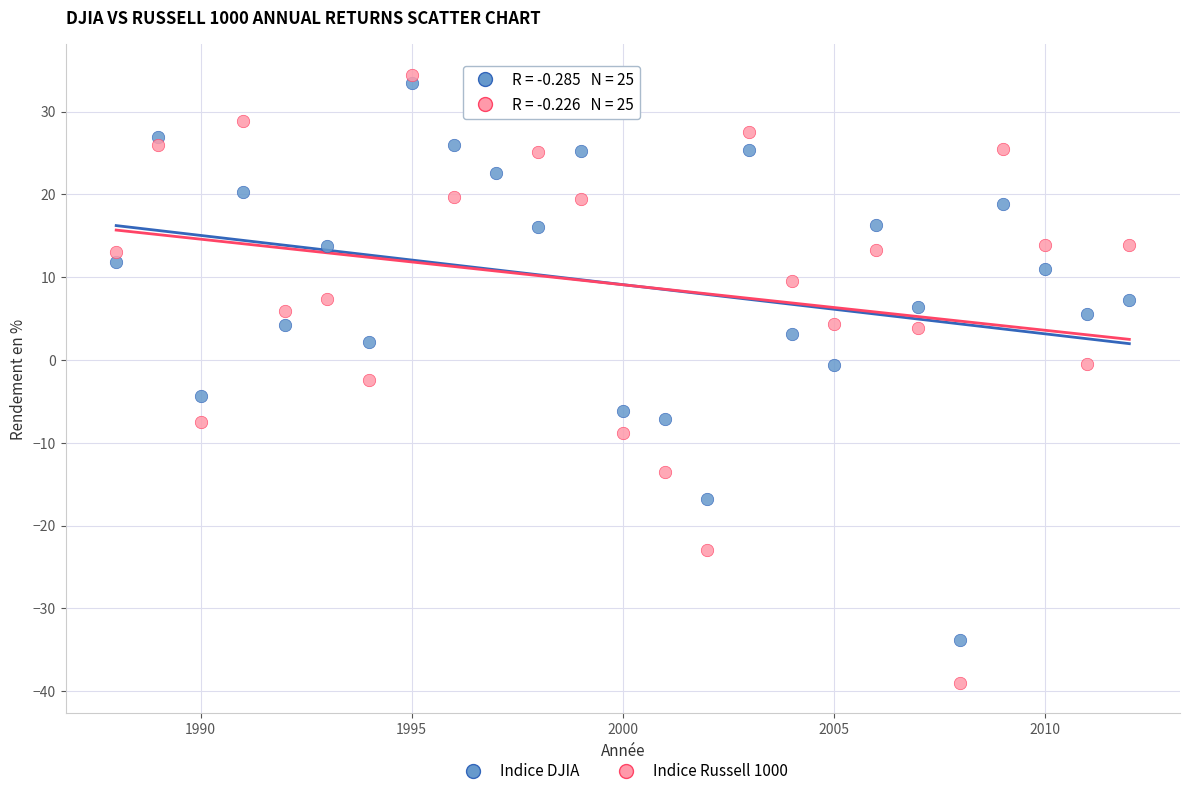

Across all data points, what is the range of Y values (max minus min)?

73.5